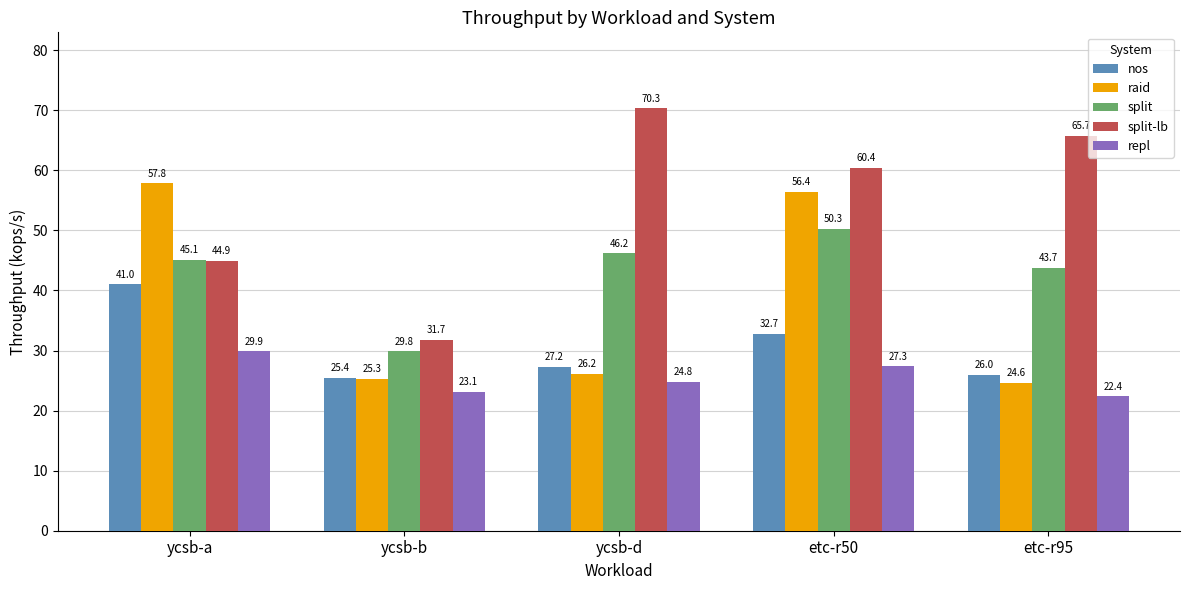

The value of split-lb at ycsb-b is 31.7. True or false?

True